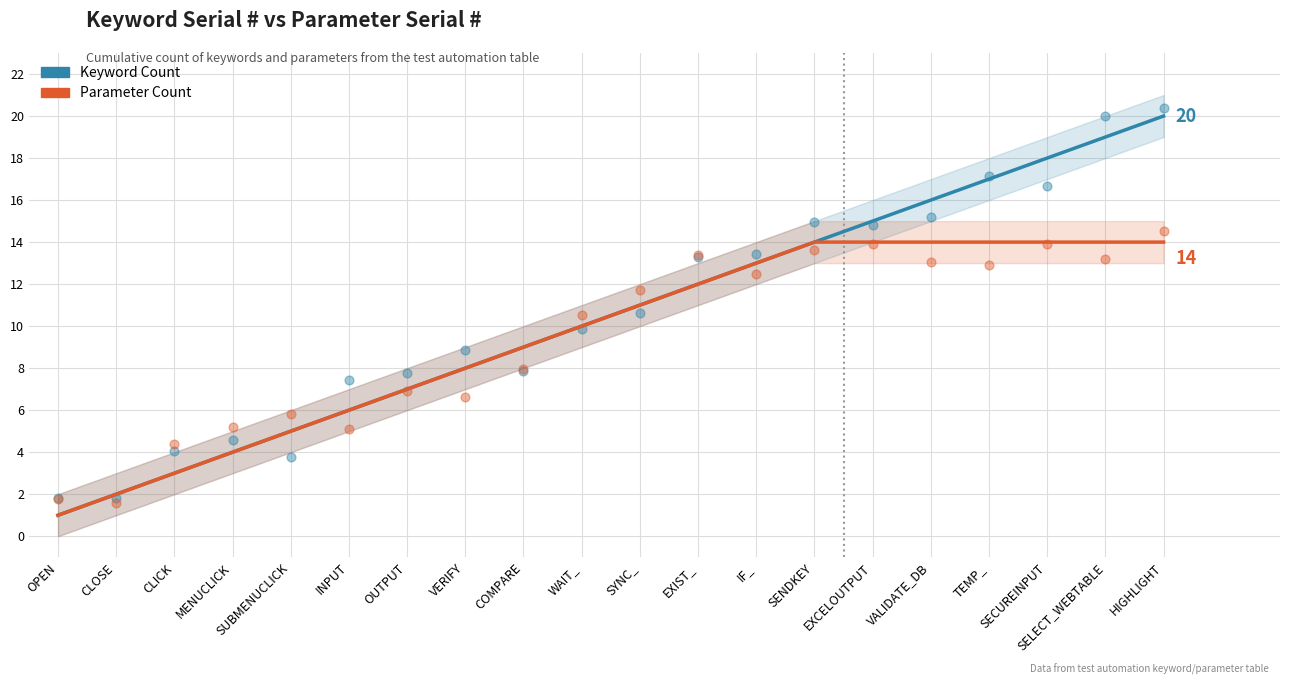

At how many categories does at least one series exceed 14?

6